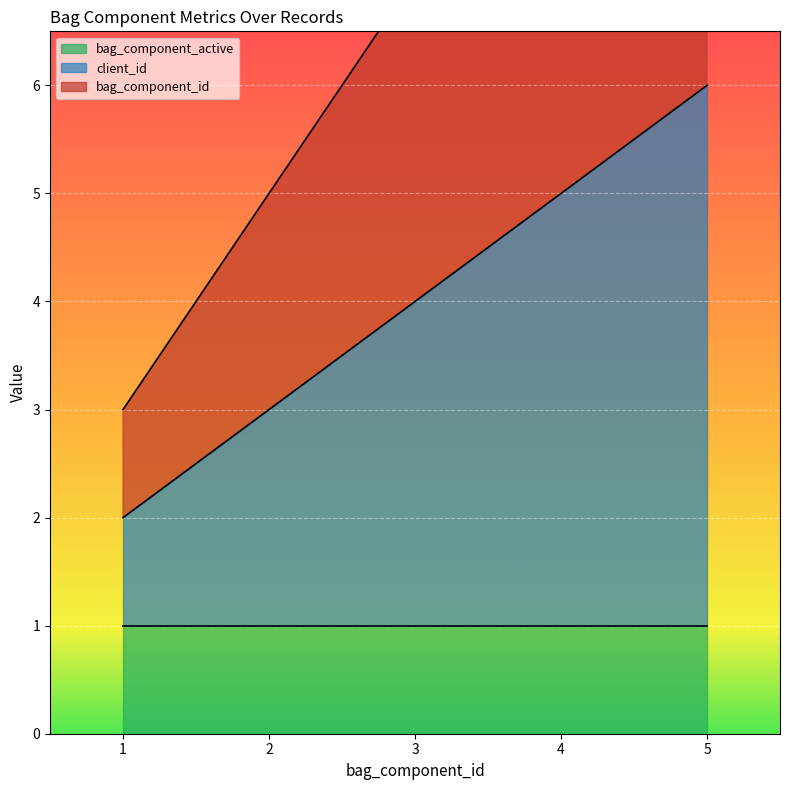

What is the spread (max minus min) of values at 5?

5